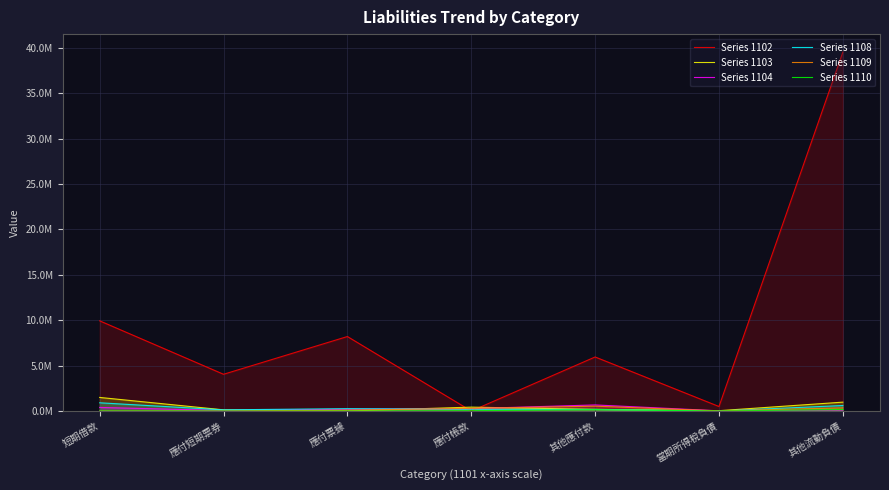

Reading right to left, list all the values displayed in this chart.

Series 1102: 39546673	497967	5955033	0	8207399	4048305	9934680
Series 1103: 977703	35497	183419	428357	3790	129331	1496117
Series 1104: 24426	22044	670350	264674	194543	59933	394000
Series 1108: 606090	3113	175726	197611	260867	128441	906524
Series 1109: 347799	18261	534231	296371	97762	0	0
Series 1110: 159417	447	152641	33562	0	0	0